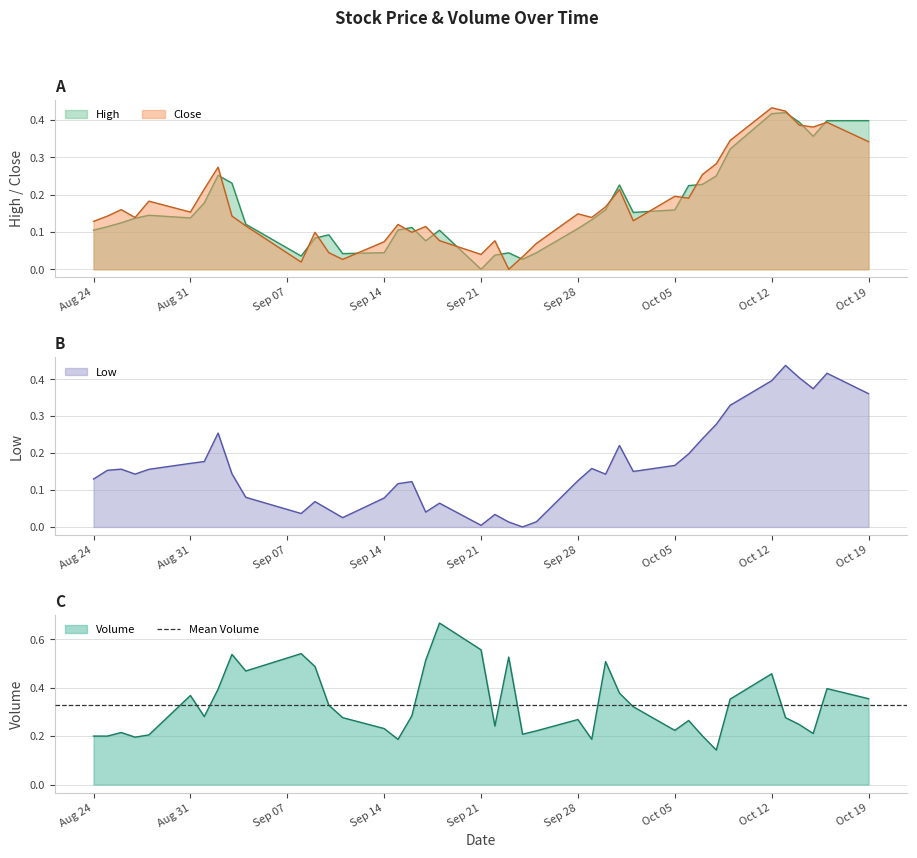

At which label does Low reach its minimum?

2020-09-24